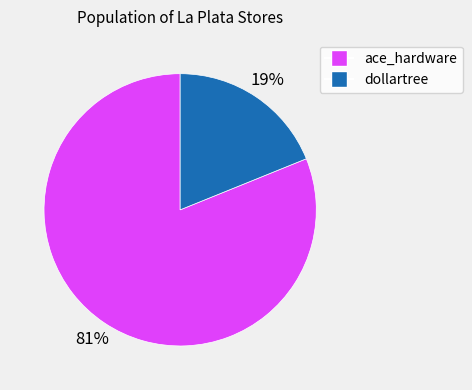

Is the sum of ace_hardware and dollartree greater than half?

Yes